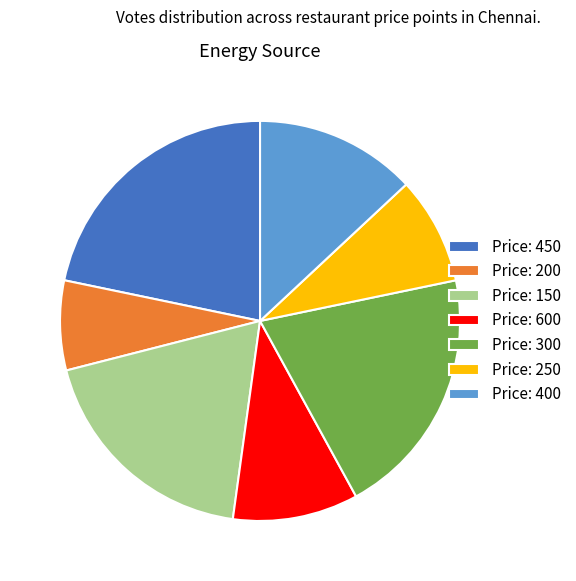

Rank the categories by value from highest to lowest.

Price: 450, Price: 300, Price: 150, Price: 400, Price: 600, Price: 250, Price: 200